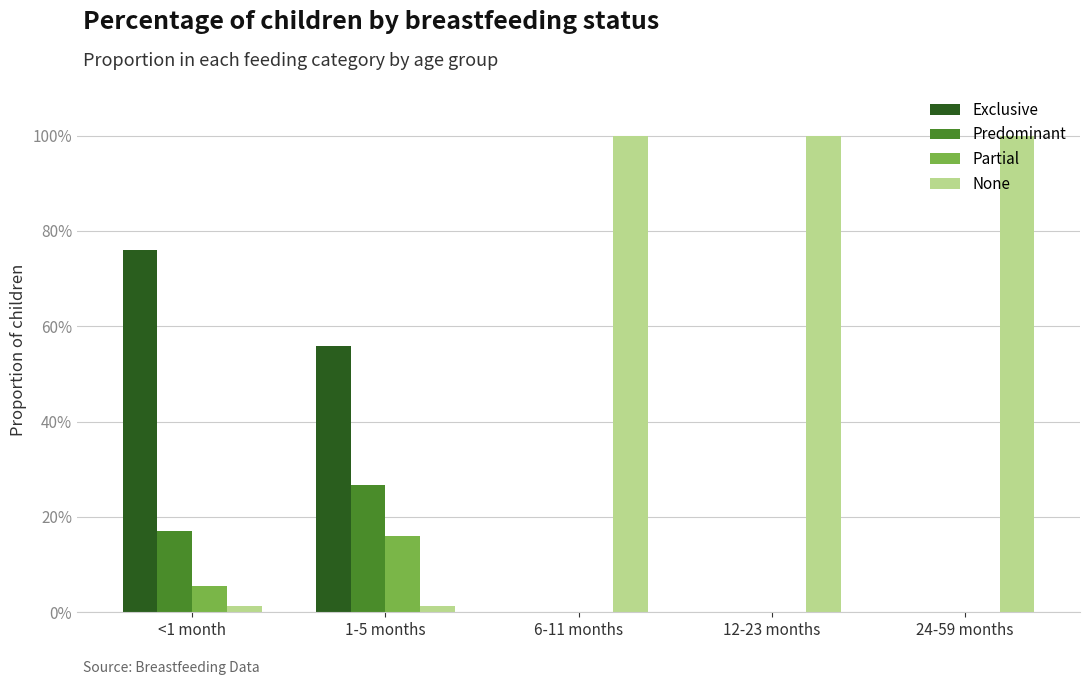

Which series has the widest spread of values?

None